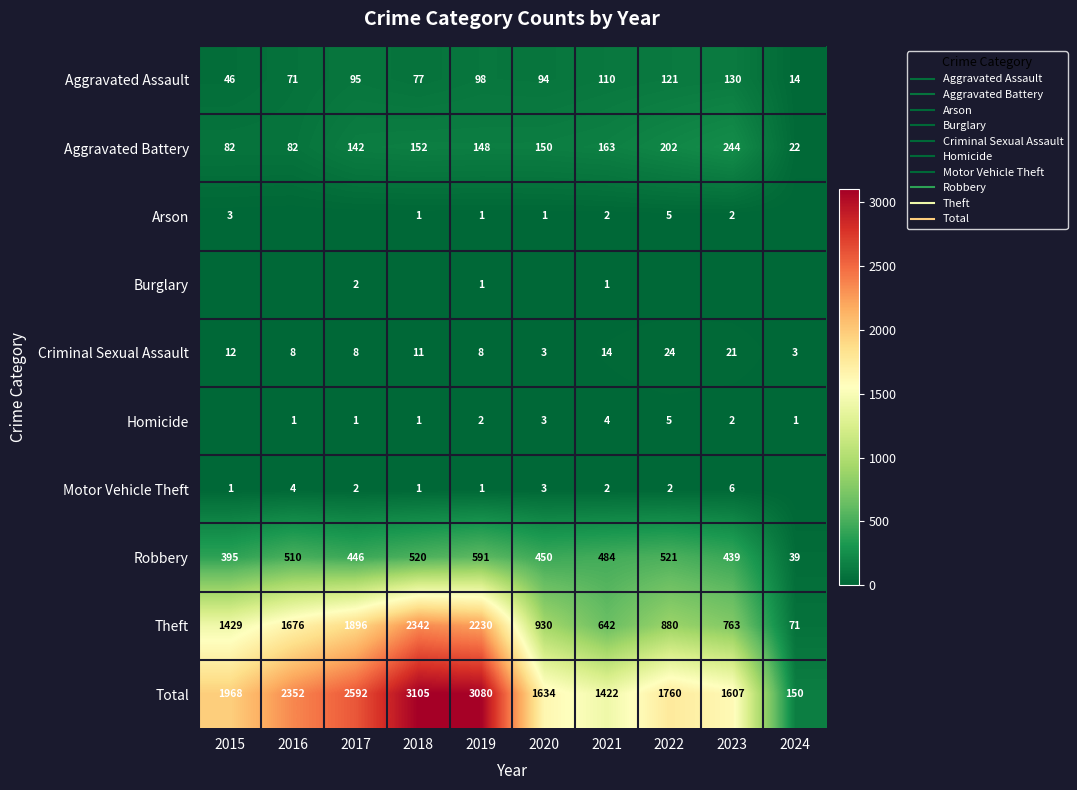

True or false: Homicide has a value of 3 at 2023.

False